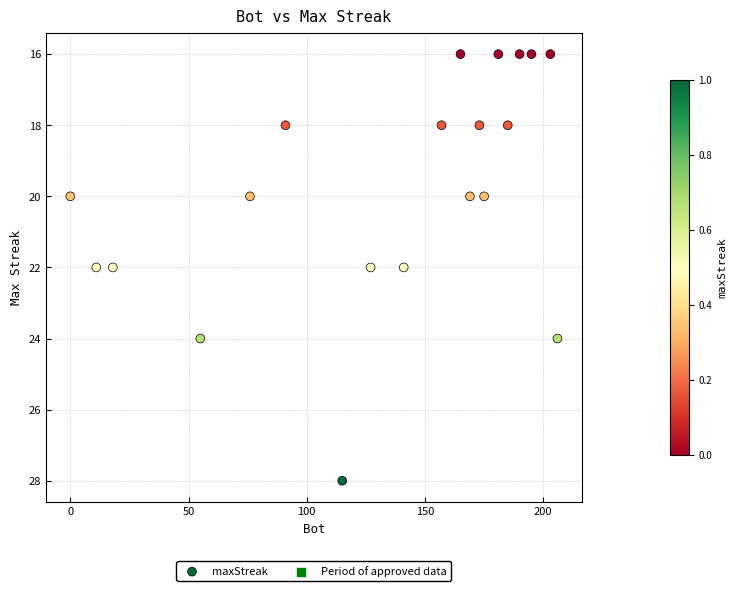

What is the range of Y values (max minus min)?

12